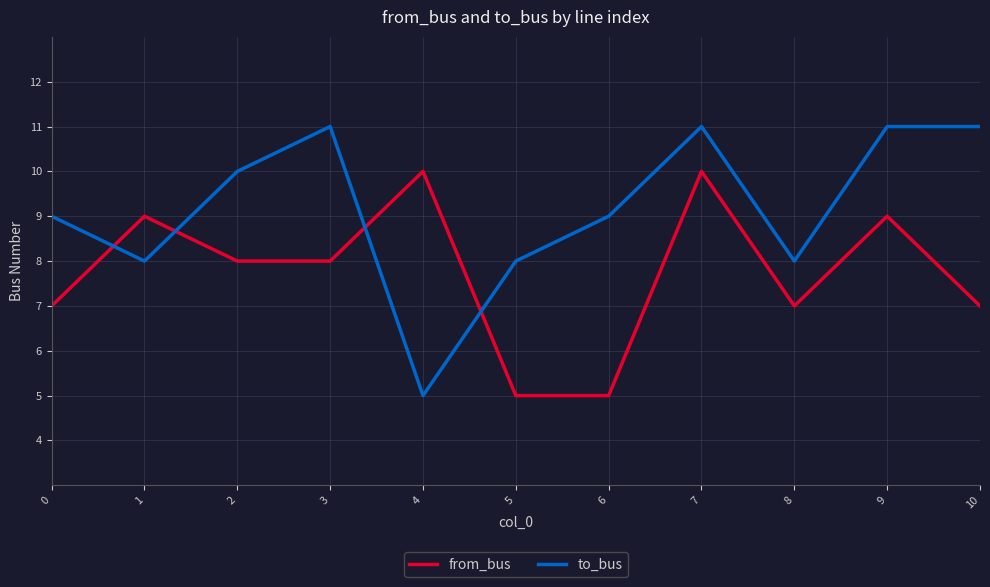

Which series has the largest range (max minus min)?

to_bus